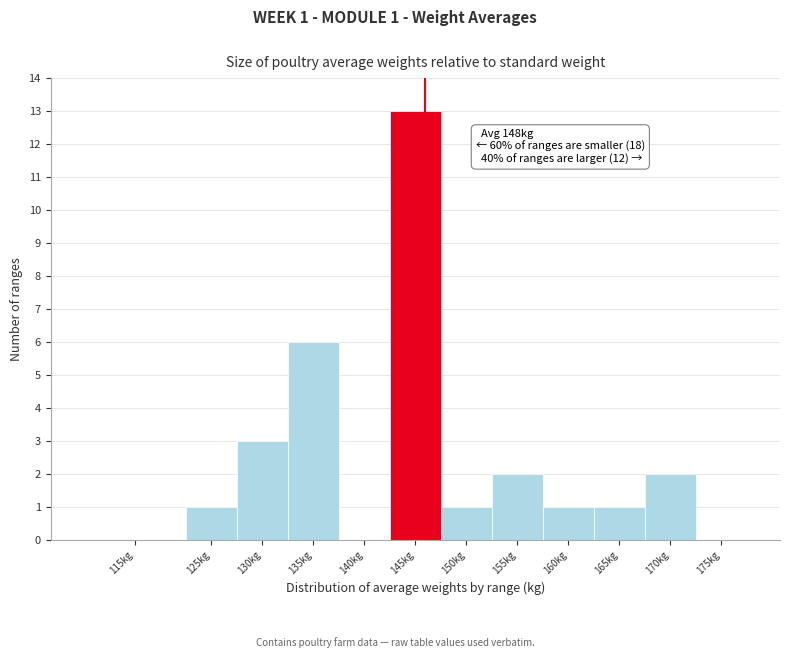

Reading right to left, list all the values displayed in this chart.

175kg=0	170kg=2	165kg=1	160kg=1	155kg=2	150kg=1	145kg=13	140kg=0	135kg=6	130kg=3	125kg=1	115kg=0